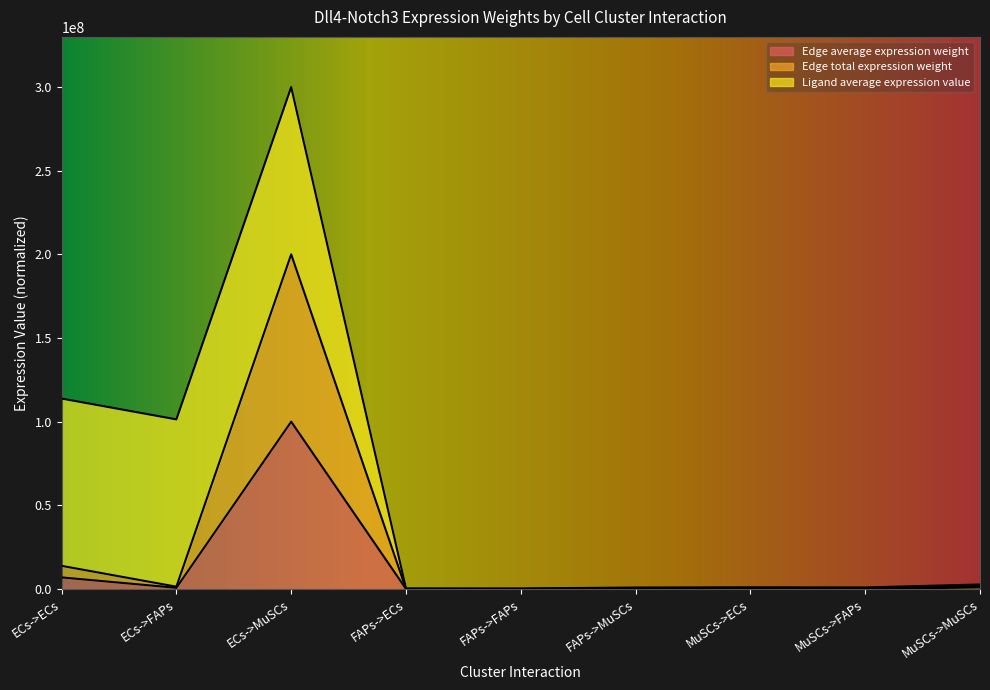

At which label is Edge average expression weight closest to 50000966?

ECs->ECs